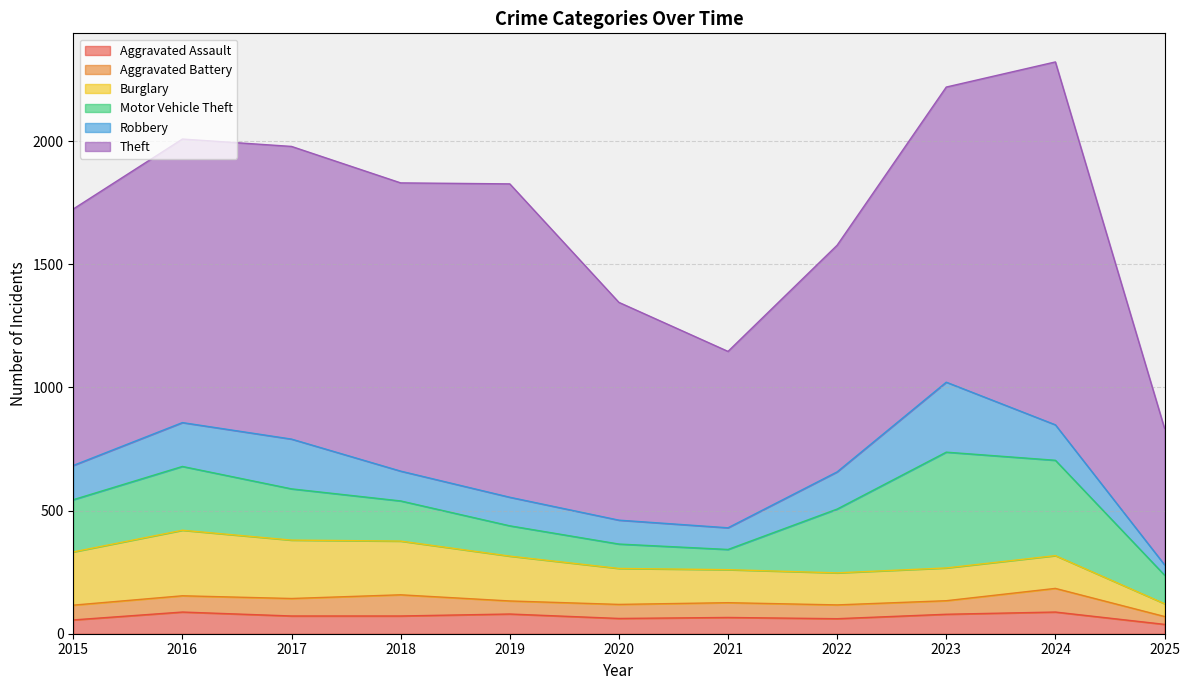

List the series in order of their peak value, highest first.

Theft, Motor Vehicle Theft, Robbery, Burglary, Aggravated Battery, Aggravated Assault